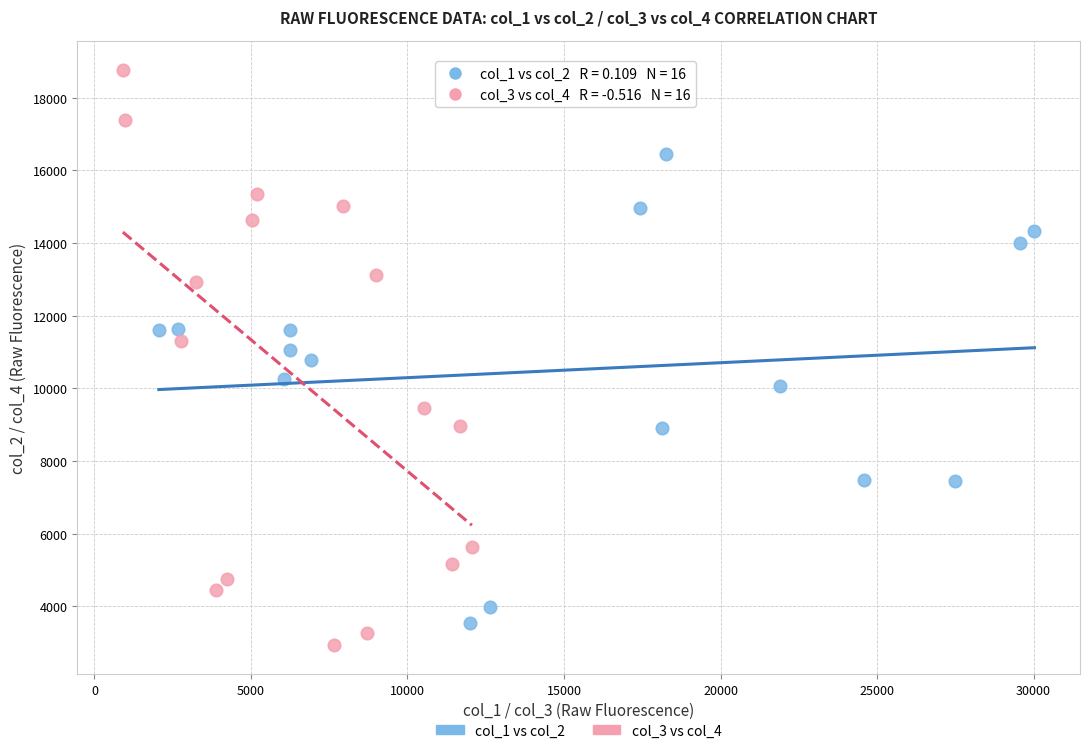

Which series has the largest Y range (max minus min)?

col_3 vs col_4